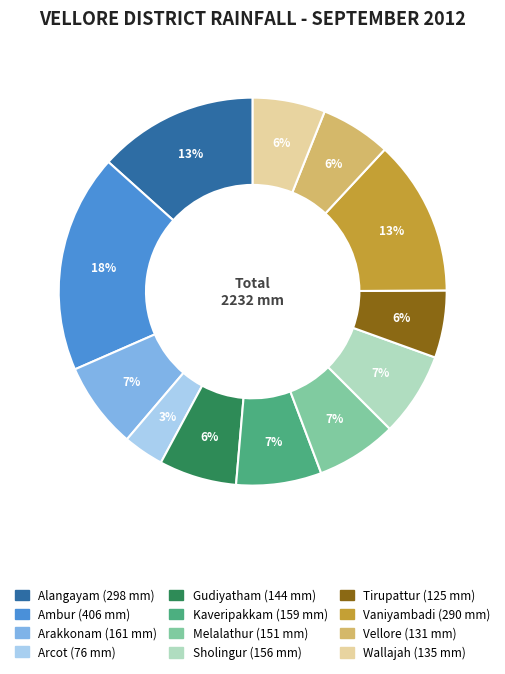

Is it true that Ambur is 8% of the pie?

False